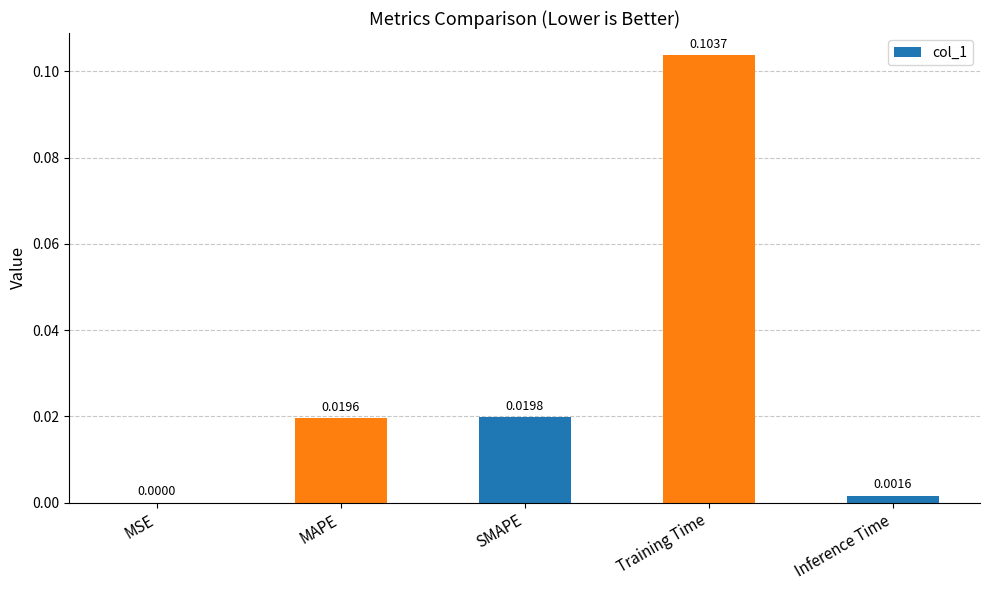

Between SMAPE and Inference Time, which is larger?

SMAPE